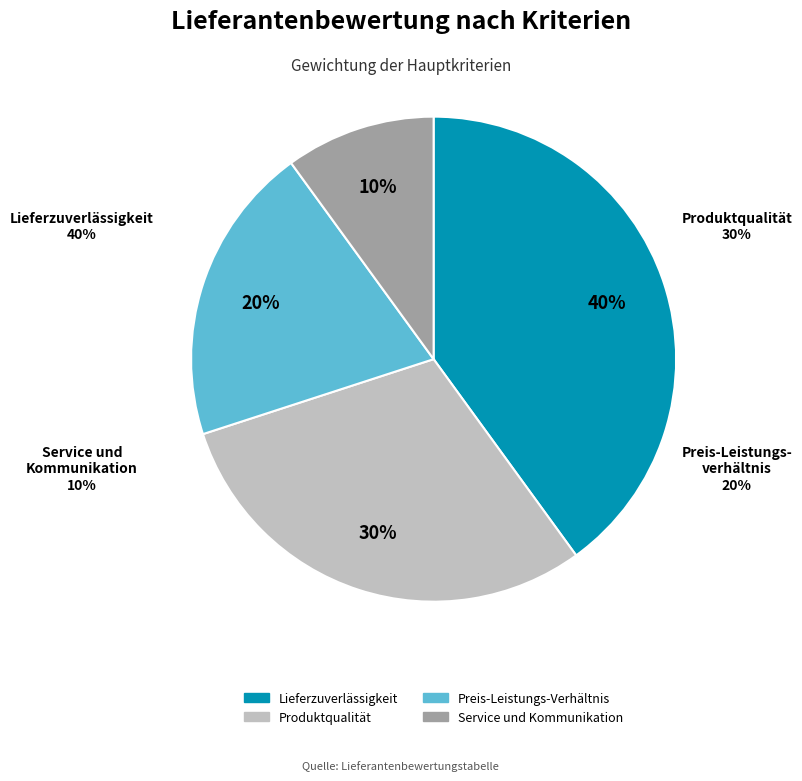

How many segments does this pie chart have?

4